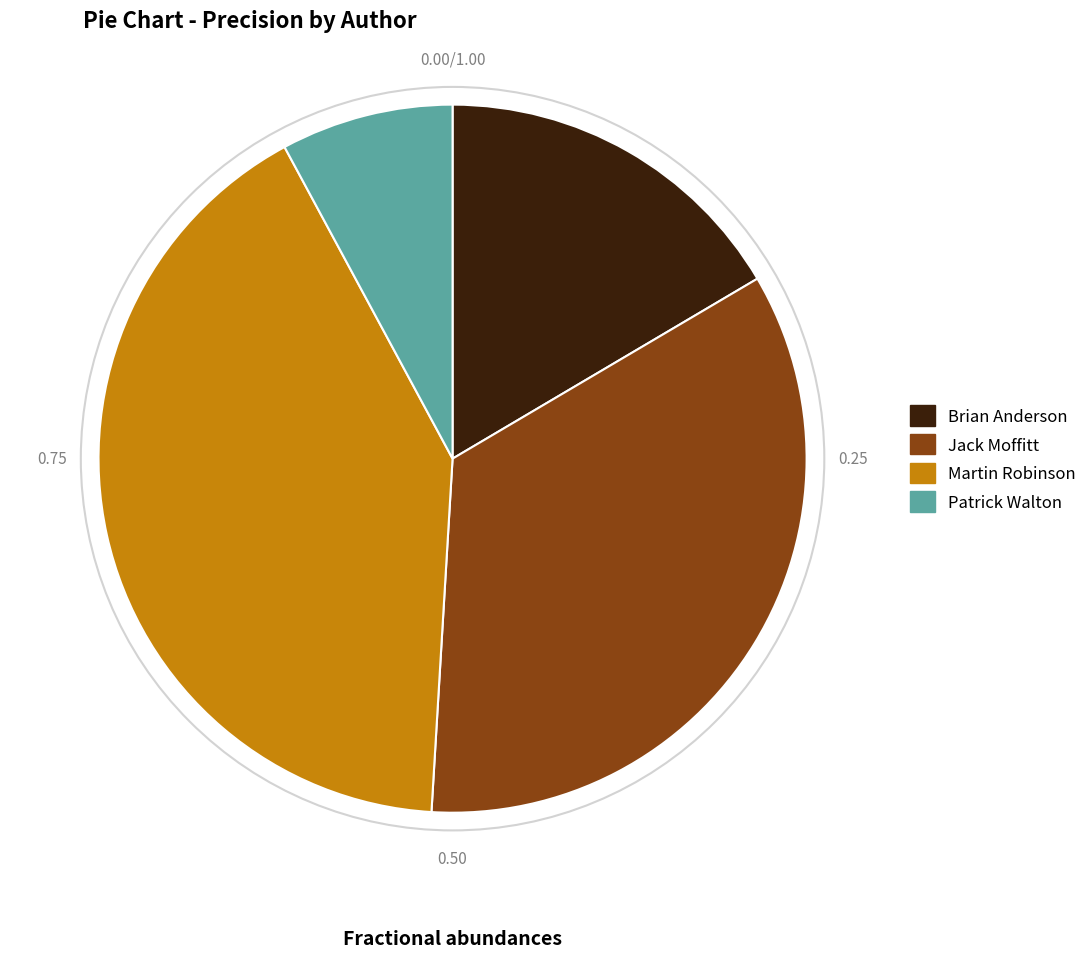

Which slice is the largest?

Martin Robinson